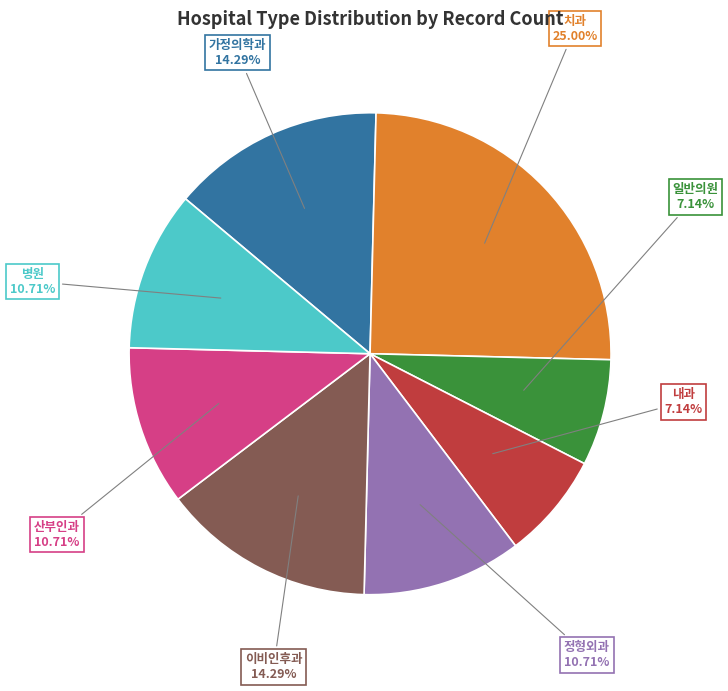

Does 치과 represent more than half of the total?

No